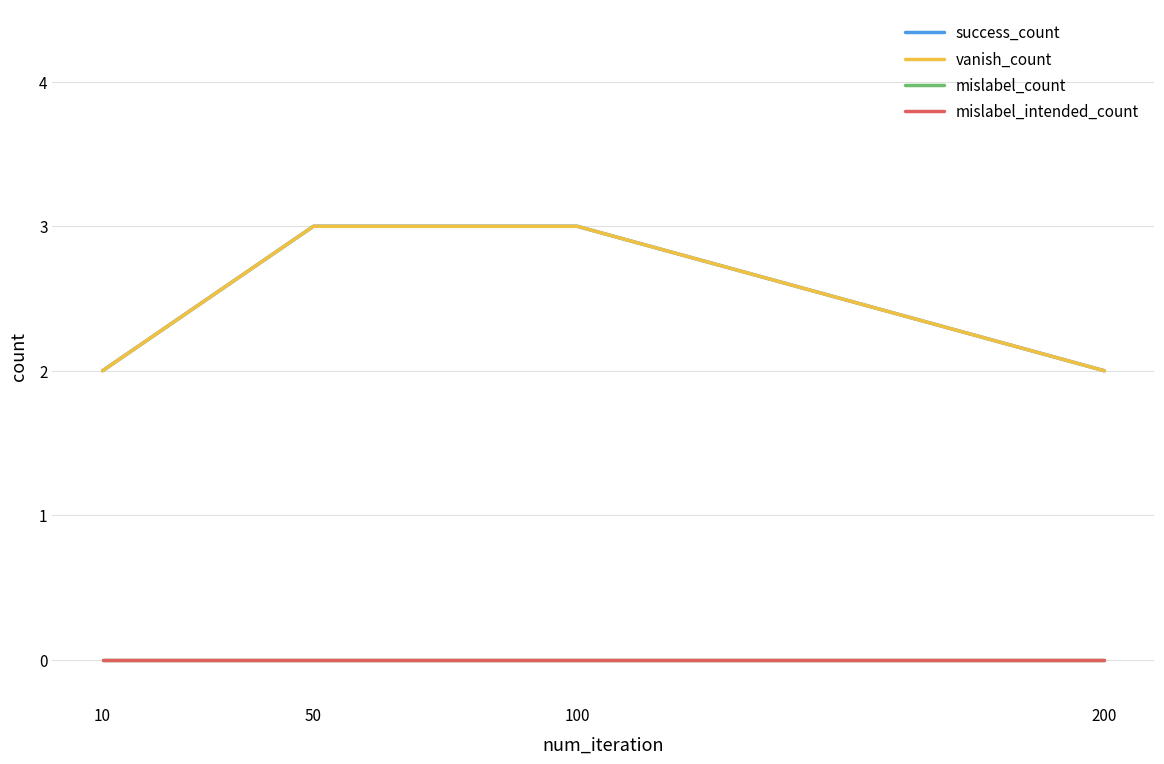

Does the chart display data point markers on the line(s)?

No